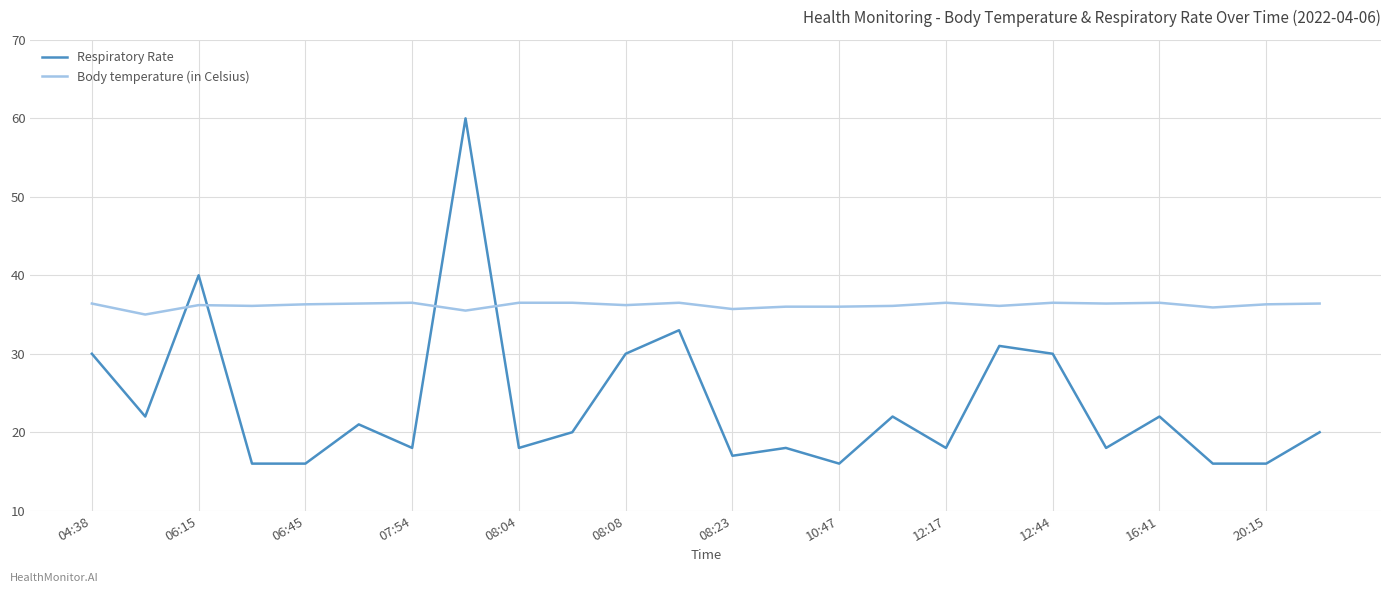

Rank the series by their maximum value, from lowest to highest.

Body temperature (in Celsius), Respiratory Rate